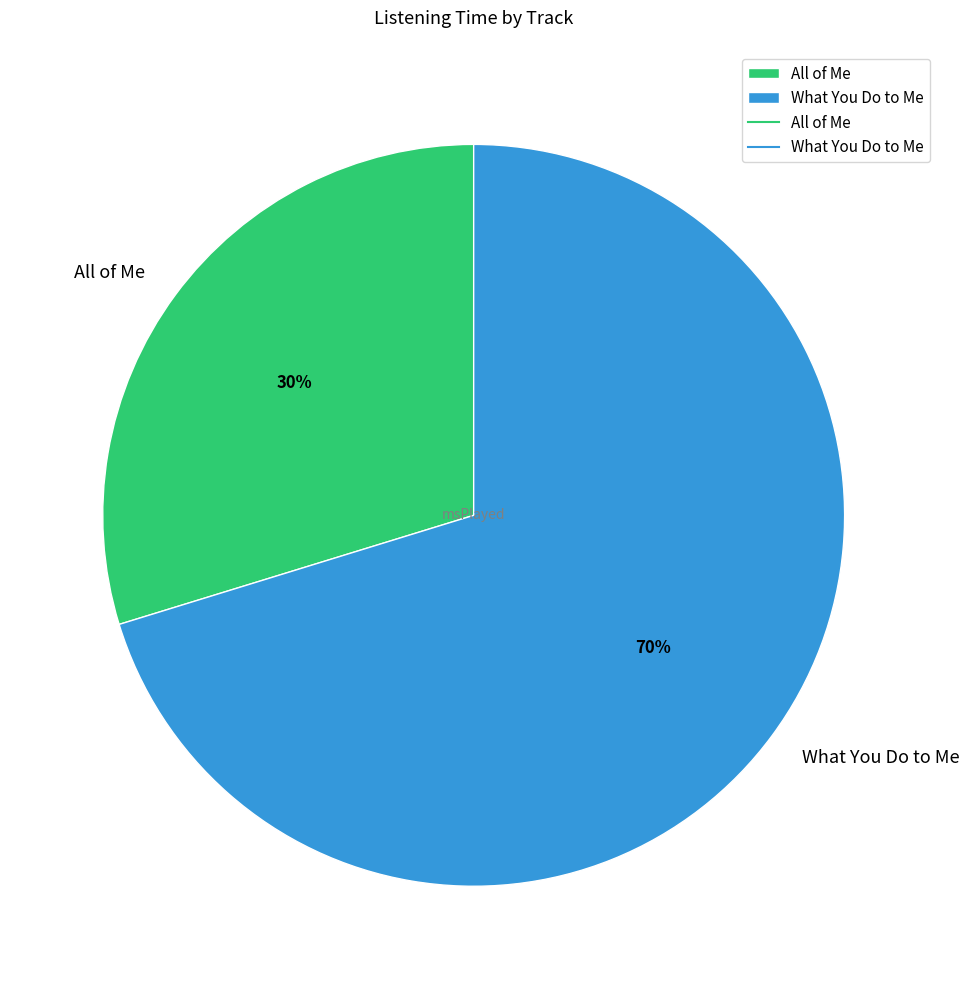

To the nearest percent, what is the combined percentage of What You Do to Me and All of Me?

100%